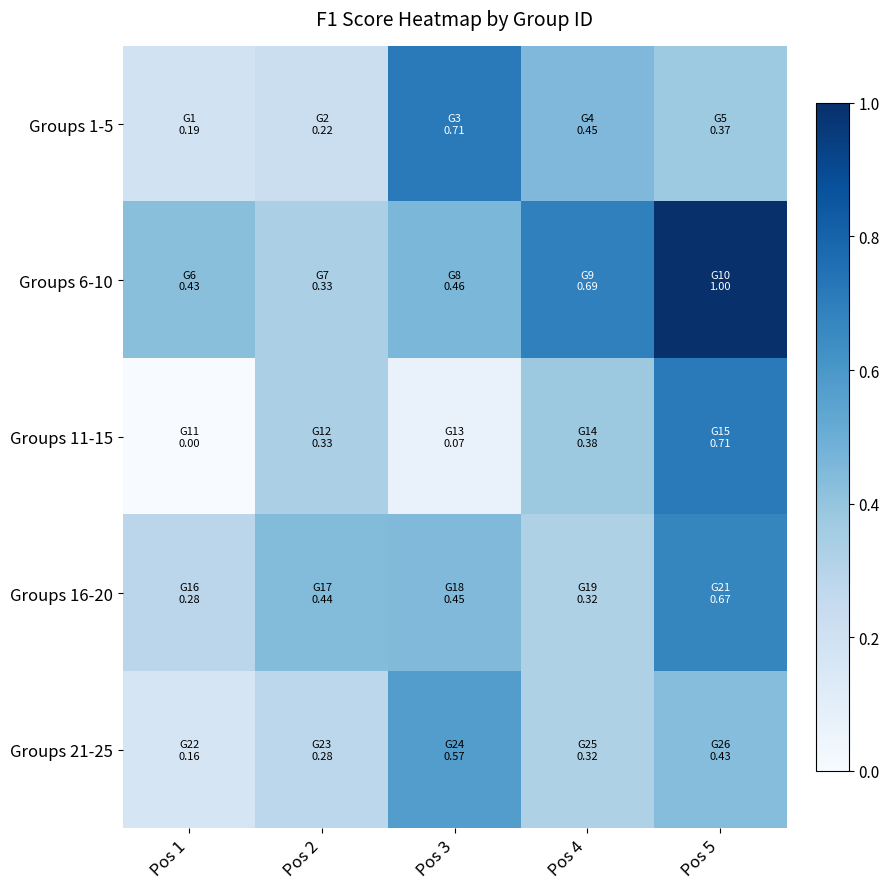

Rank the series by their maximum value, from highest to lowest.

Groups 6-10, Groups 11-15, Groups 1-5, Groups 16-20, Groups 21-25